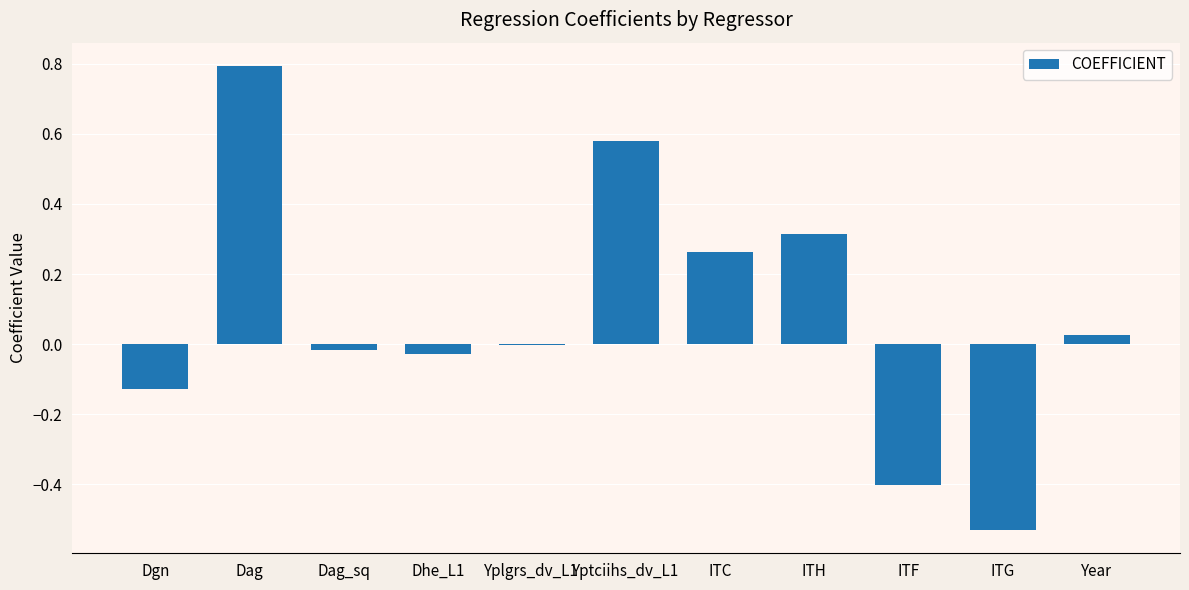

What is the average value?

0.1